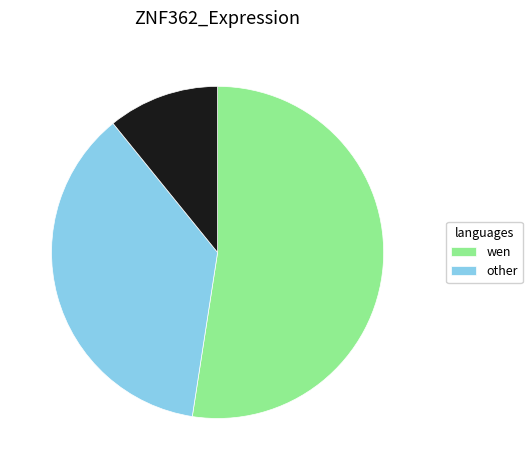

Is there a majority slice in this chart?

Yes